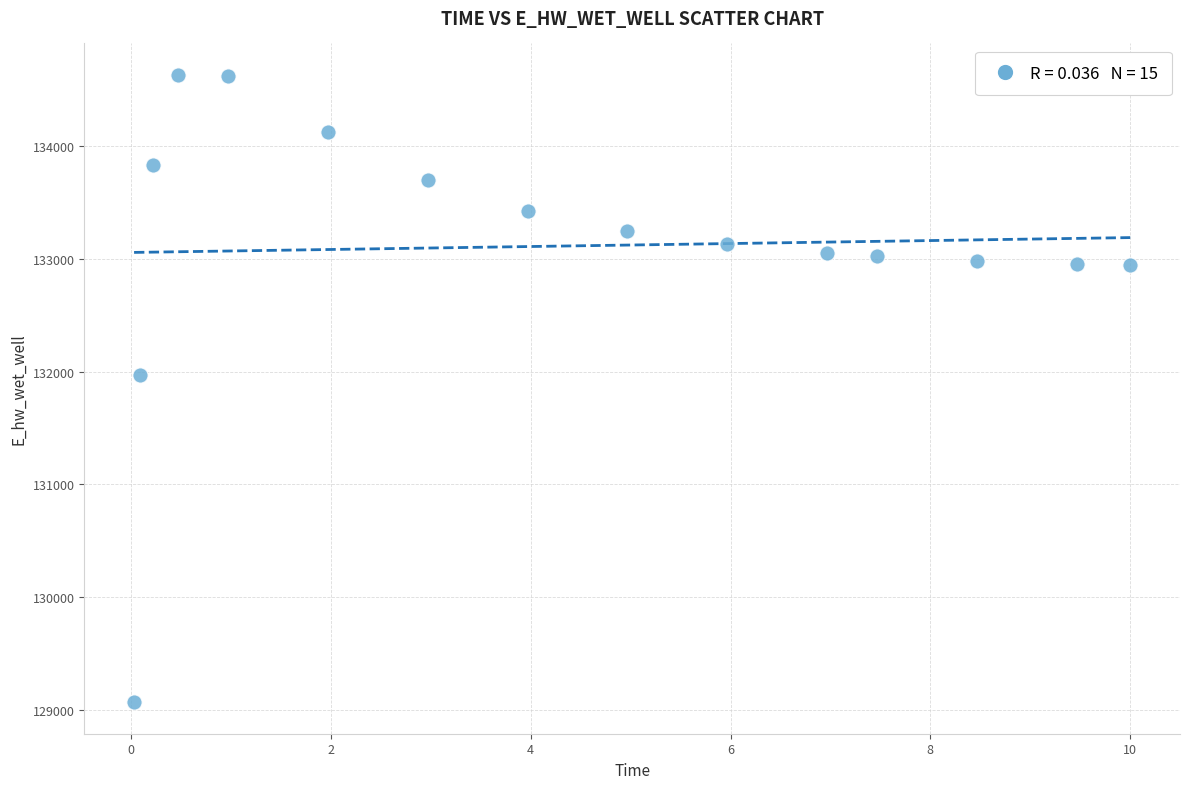

What is the range of Y values (max minus min)?

5557.8